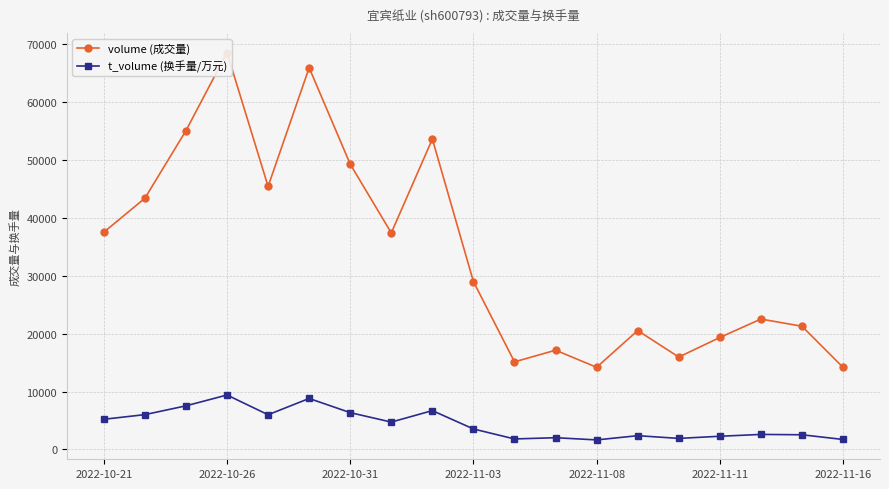

What is the value of the volume (成交量) point at the 7th from the left?

49313